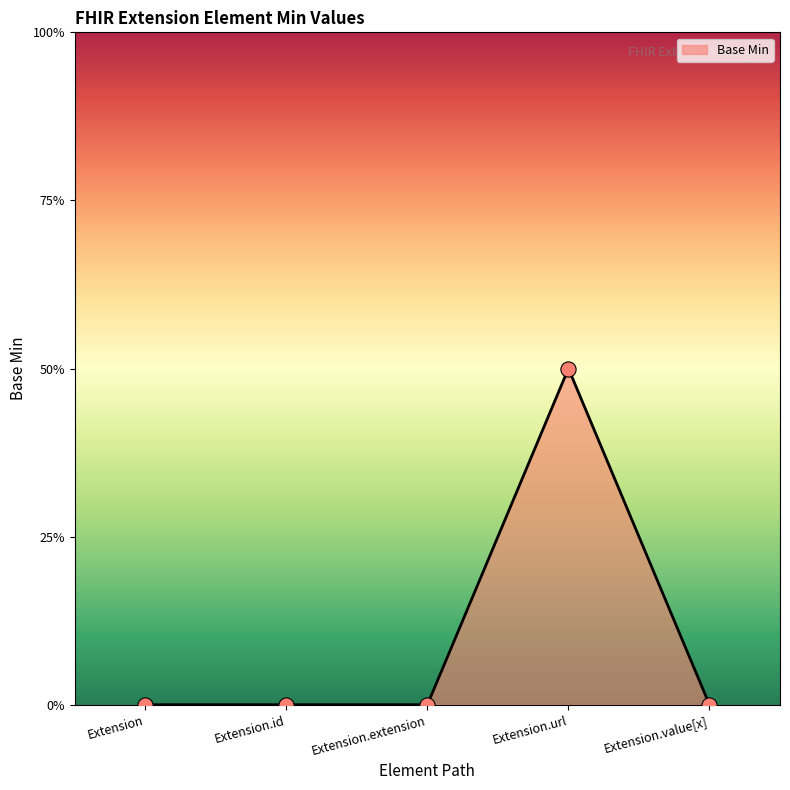

Between Extension and Extension.url, which is larger?

Extension.url